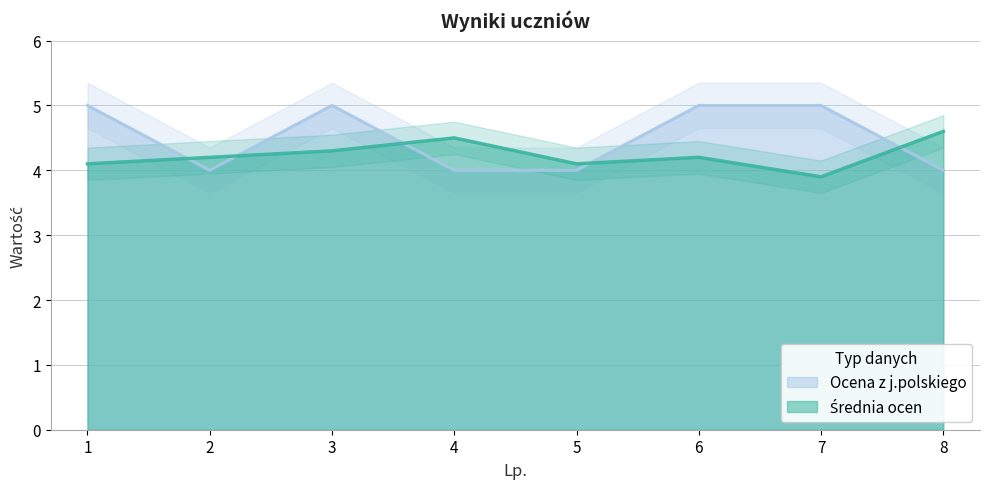

How many lines are shown in the chart?

2